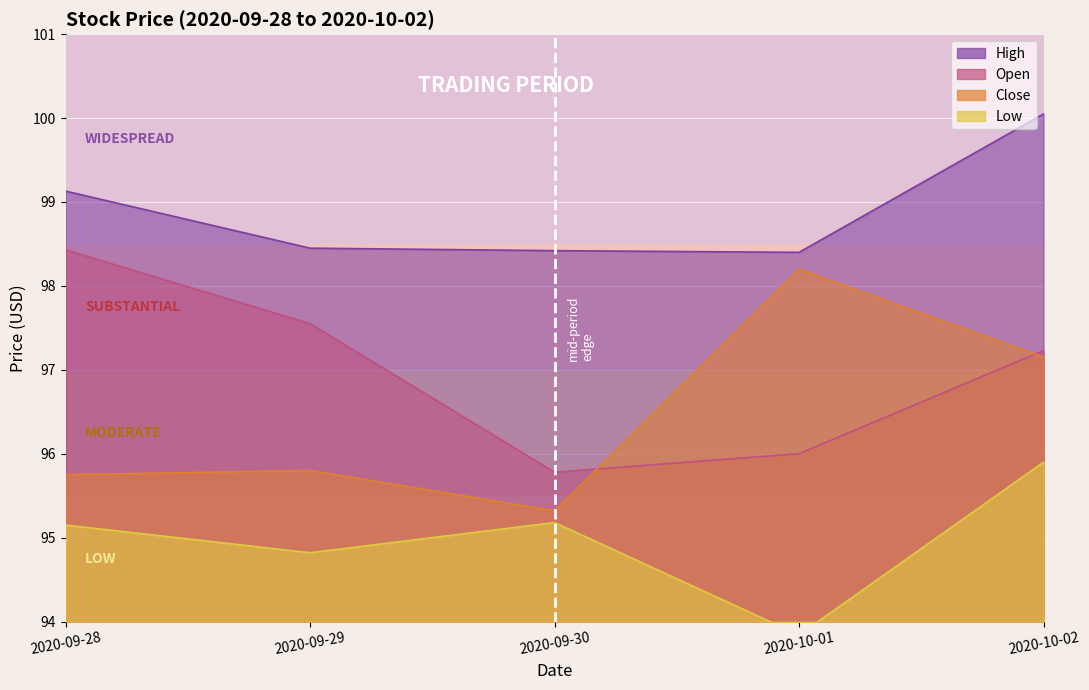

What is the minimum value for High?

98.4